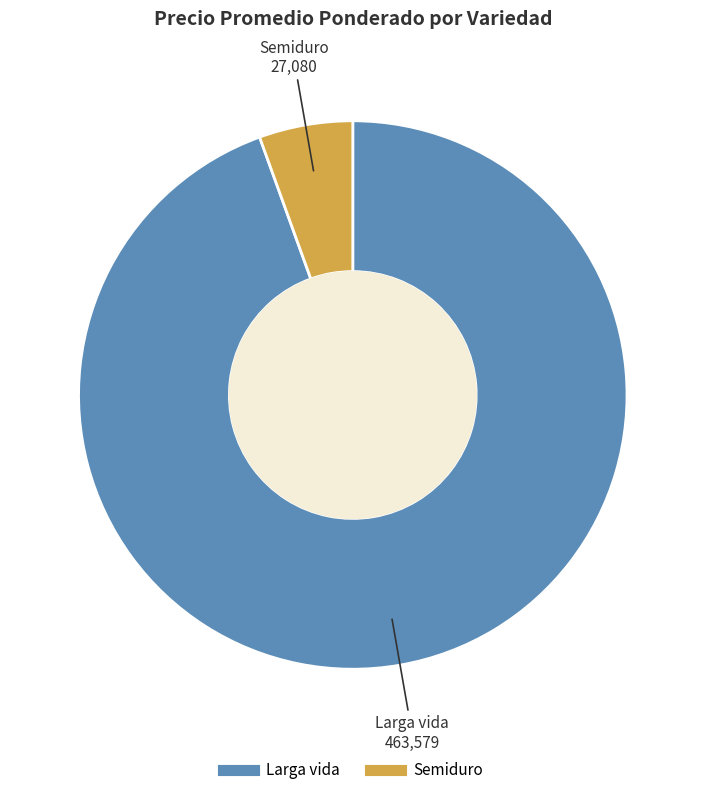

What is the smallest slice in the pie chart?

Semiduro